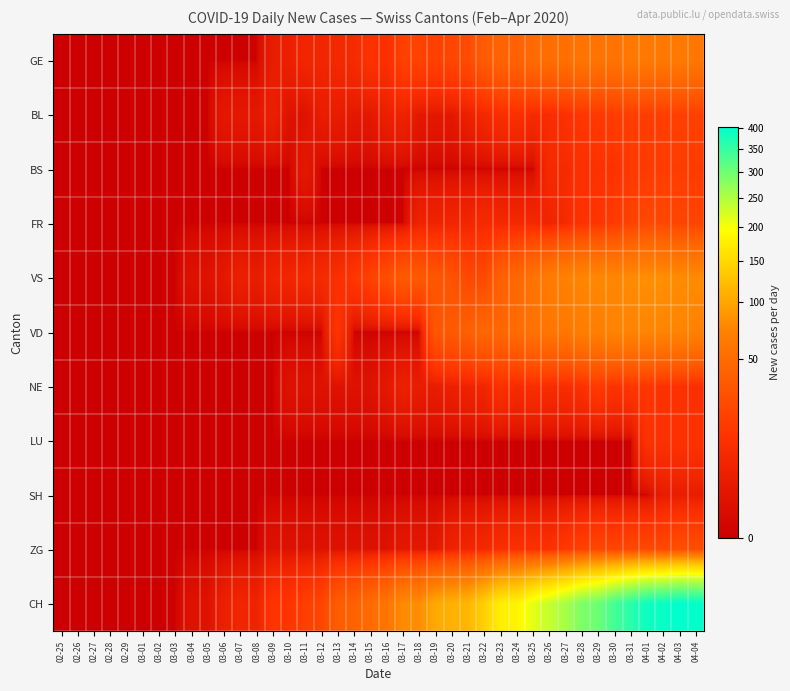

What is the maximum value shown in the chart?

401